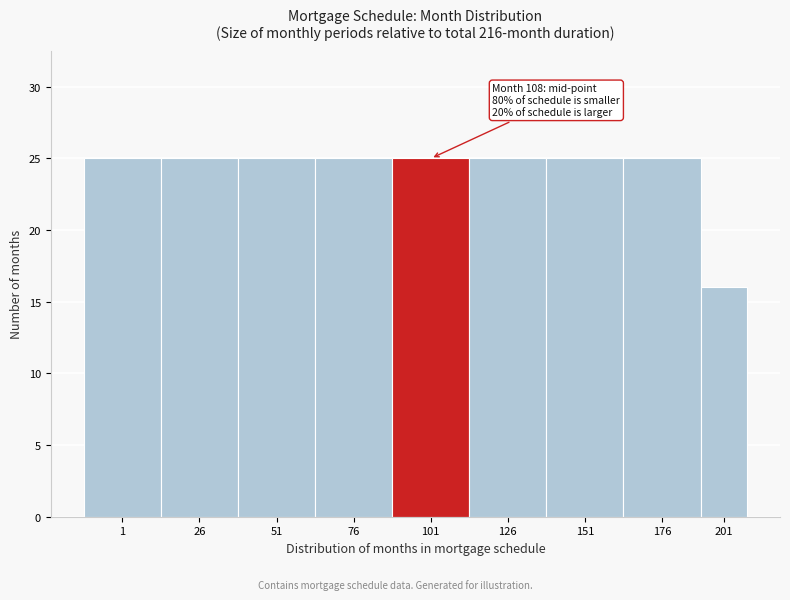

Reading left to right, extract all data points from this chart.

25	25	25	25	25	25	25	25	16